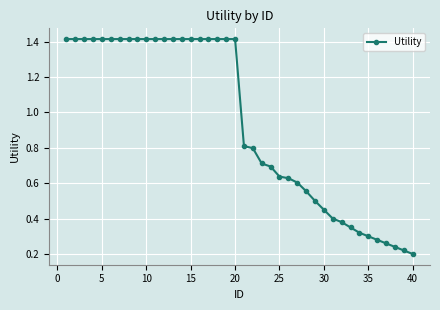

What is the value of the 24th point from the left?

0.7